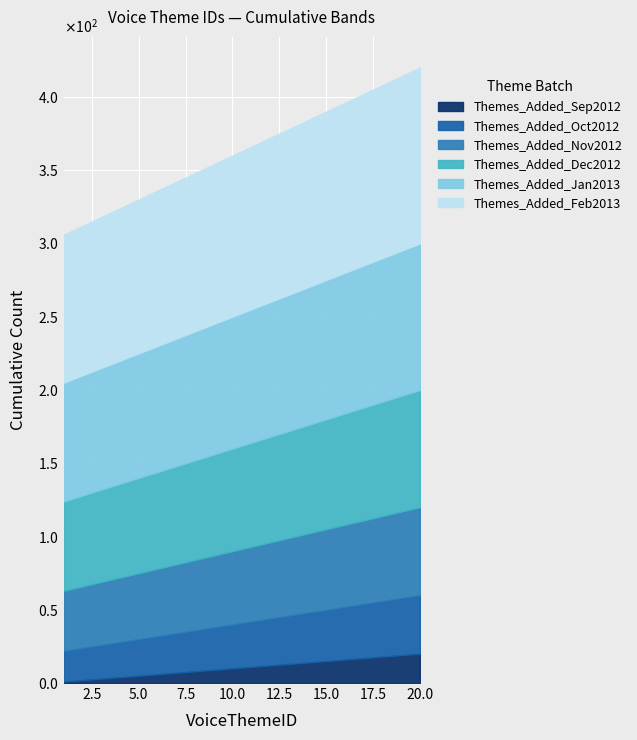

What value does the Themes_Added_Oct2012 series have at 9?

29